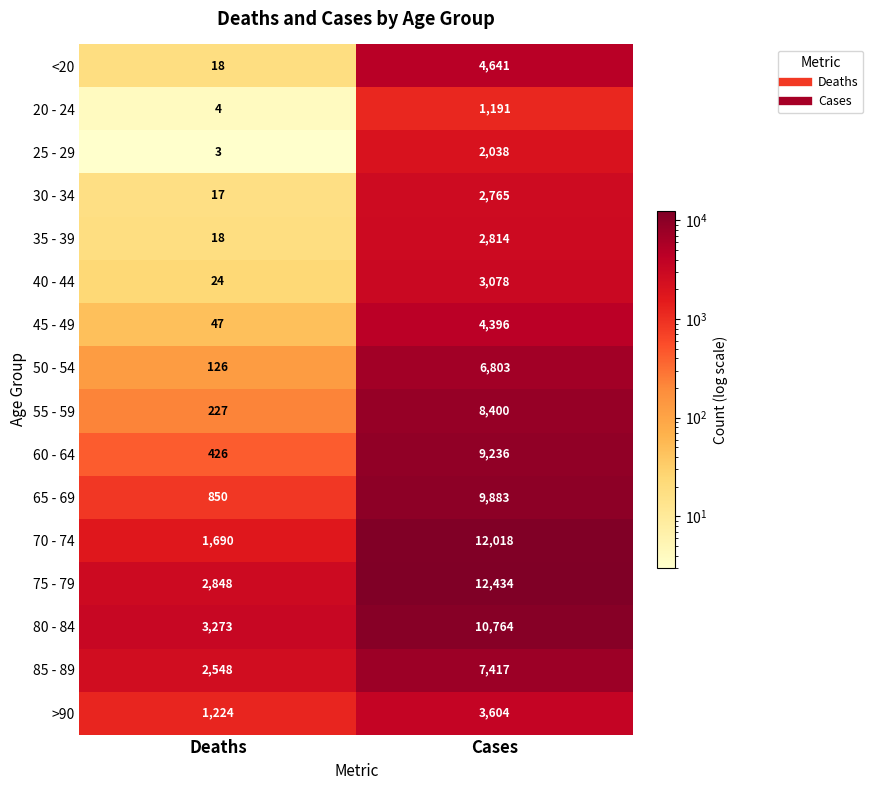

Where is 20 - 24 nearest to the value 597?

Deaths